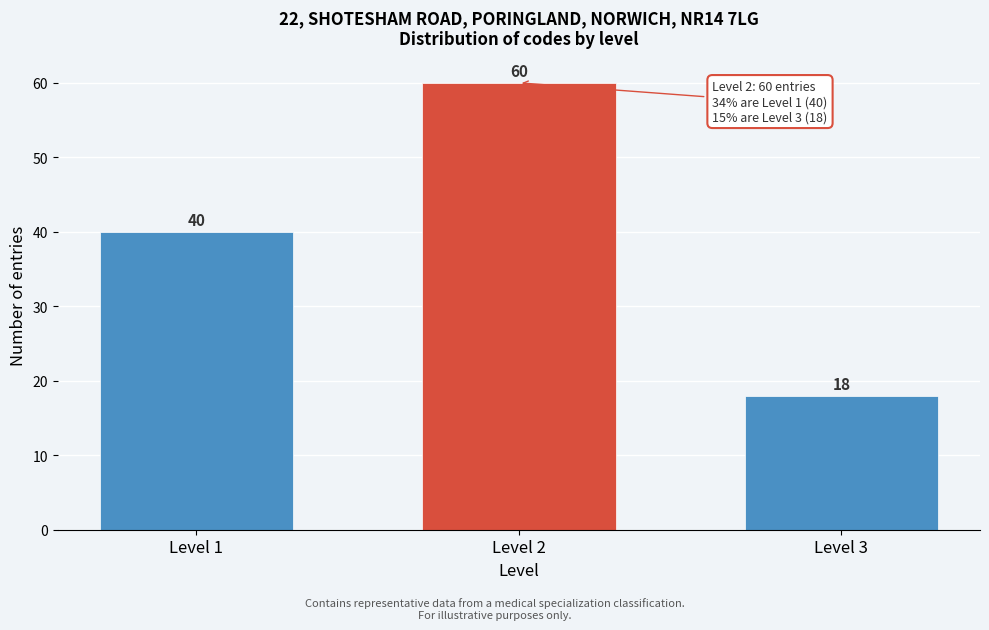

Reading left to right, extract all data points from this chart.

40	60	18